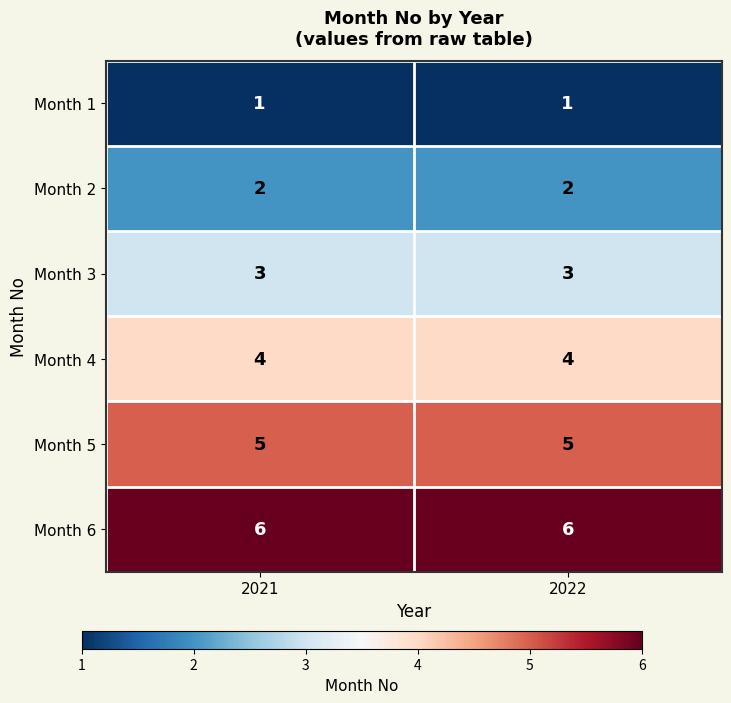

How many data points does each series have?

2